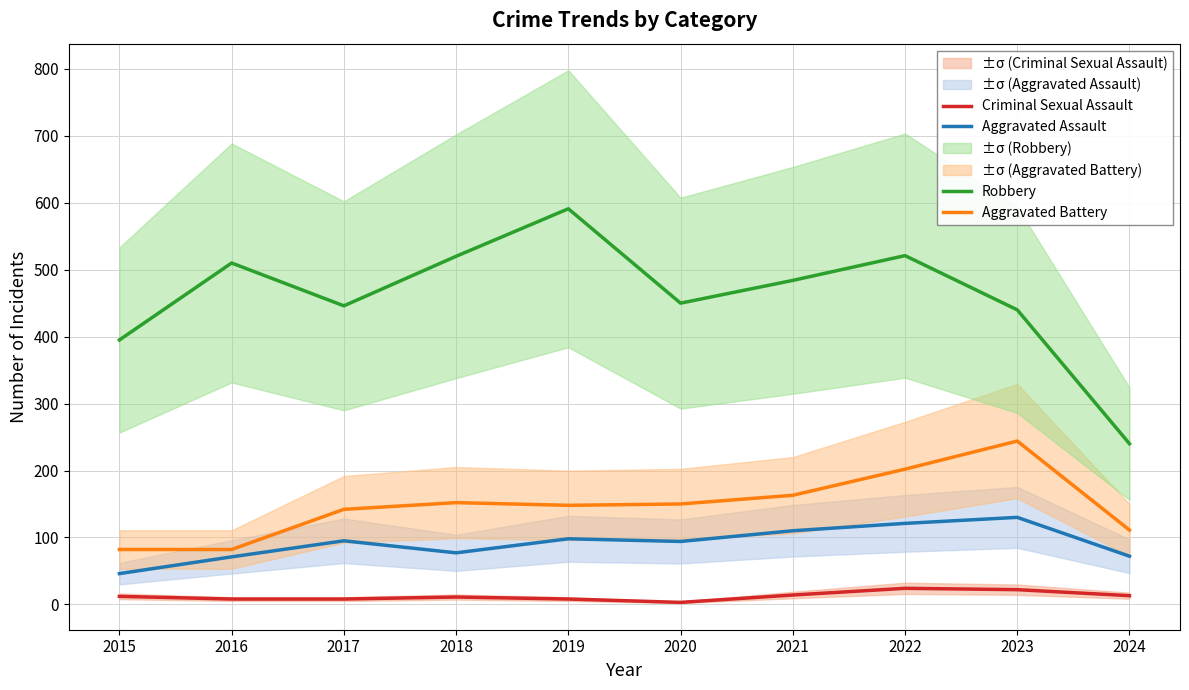

Does the chart have visible grid lines?

Yes